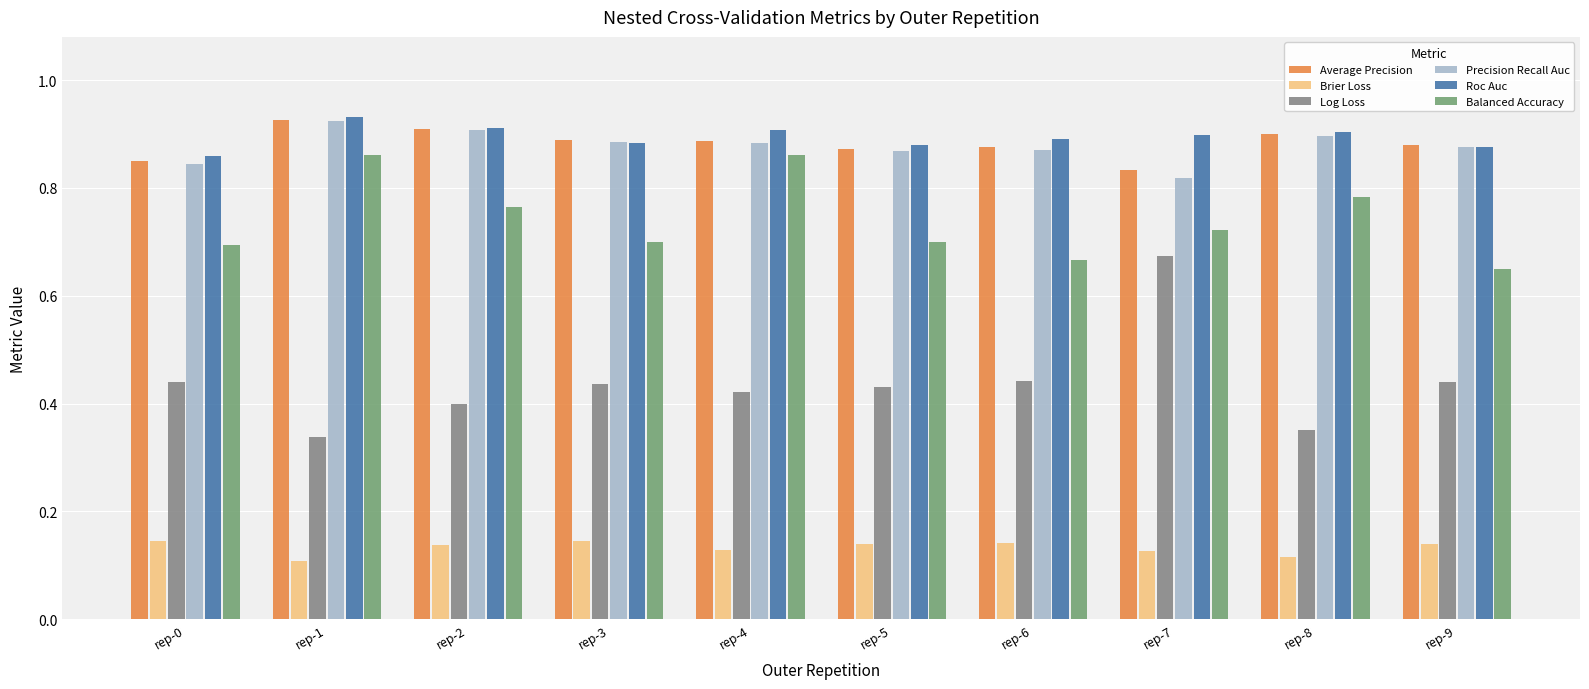

Is it true that Balanced Accuracy equals 0.9 at rep-3?

False